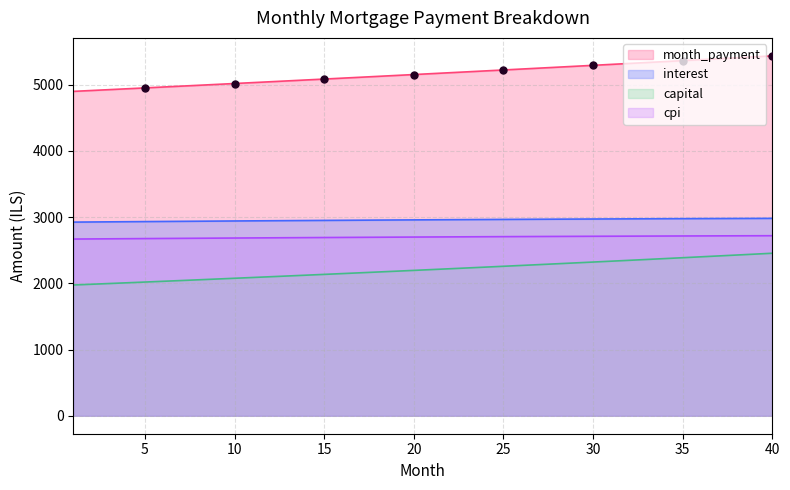

Which series has the largest total across all categories?

month_payment